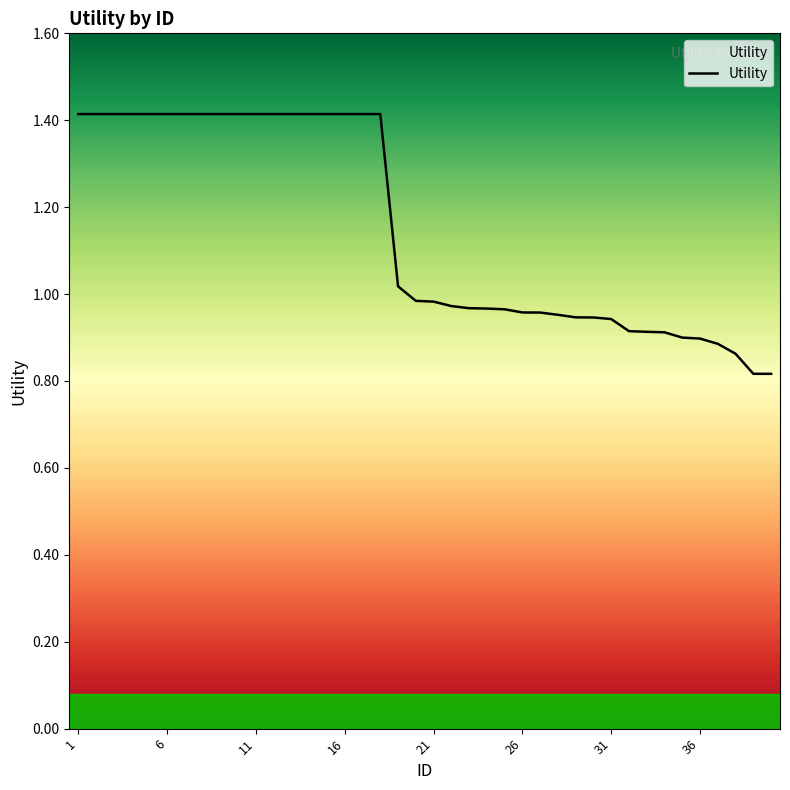

What is the difference between the maximum and minimum values?

0.6